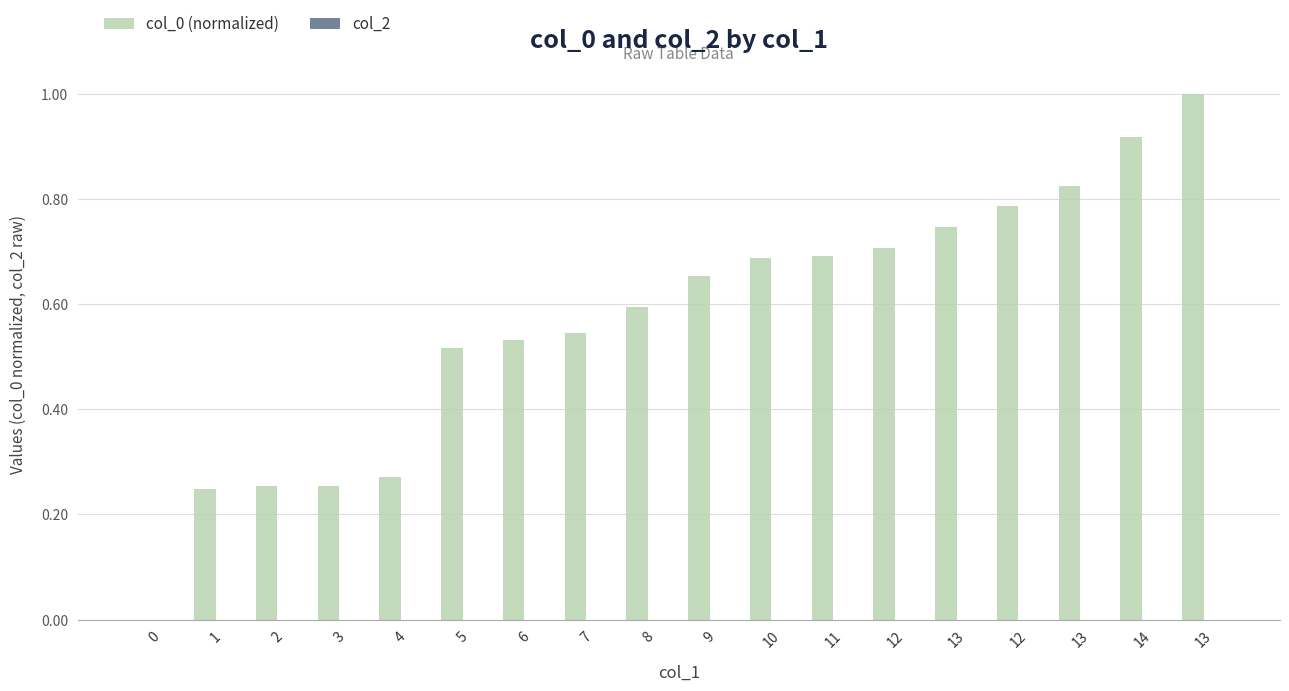

Are the bars horizontal?

No